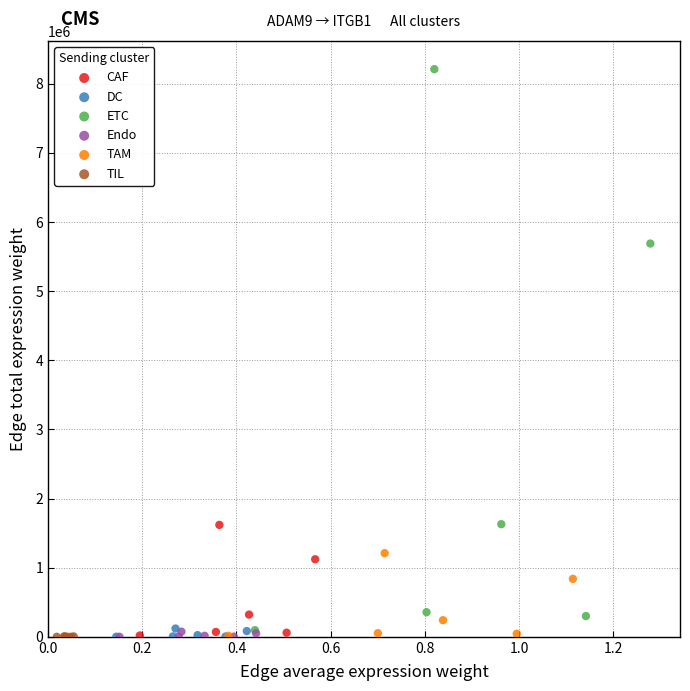

Which series has the widest spread of Y values?

ETC